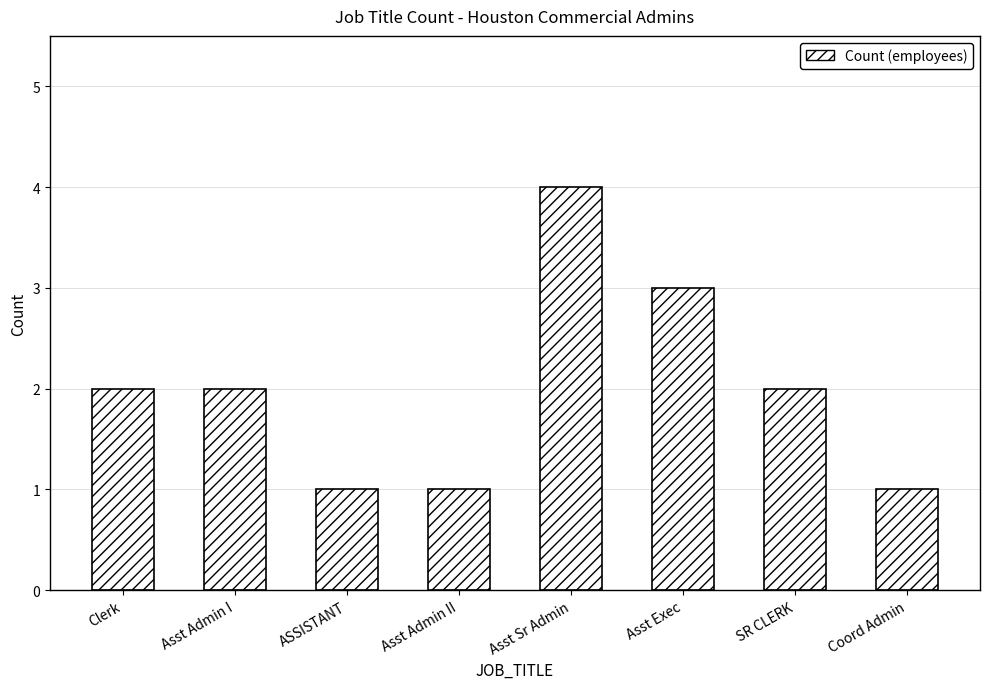

What is the sum of the values at Clerk and Asst Sr Admin?

6